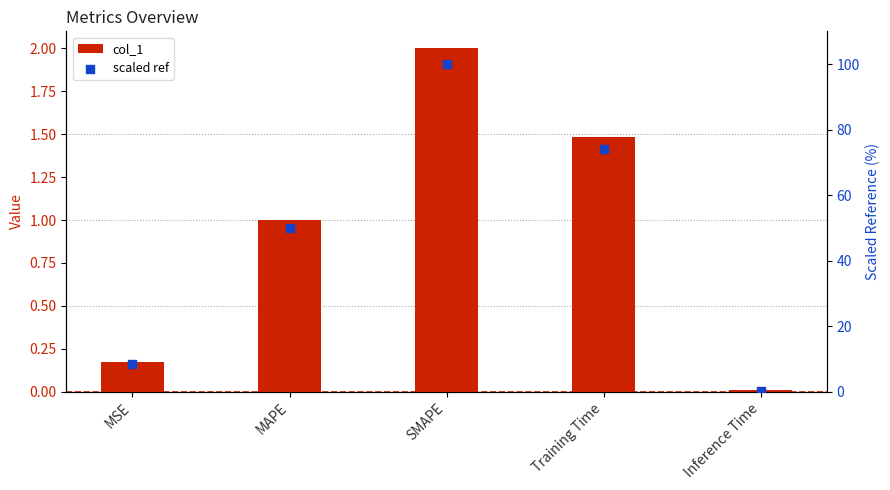

Which series reaches the maximum Y coordinate?

scaled ref